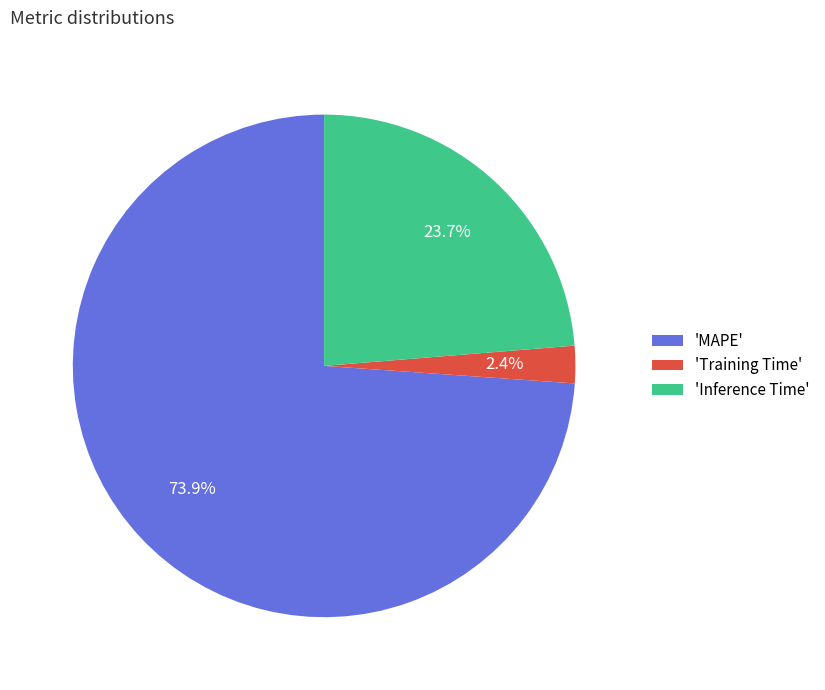

Do 'Training Time' and 'MAPE' together represent more than half of the pie?

Yes